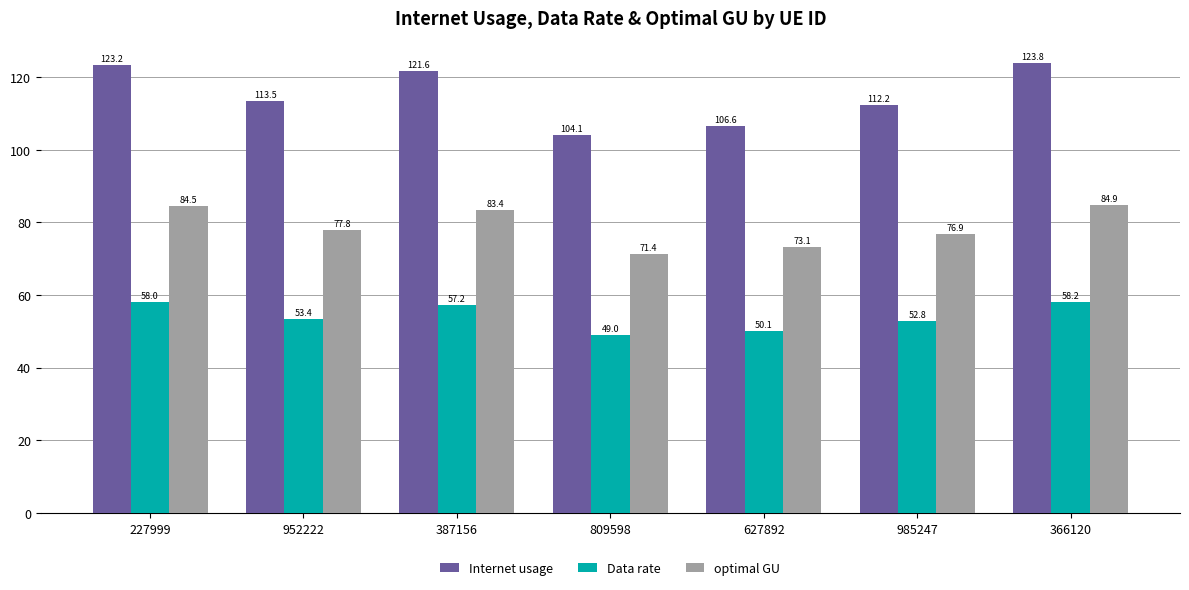

What is the total value across all series at 227999?

265.7